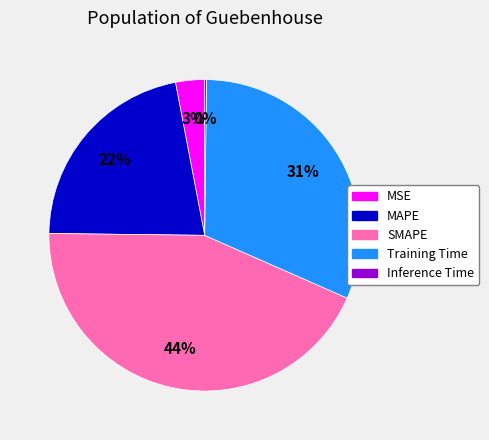

What percentage is the MSE slice, to the nearest percent?

3%